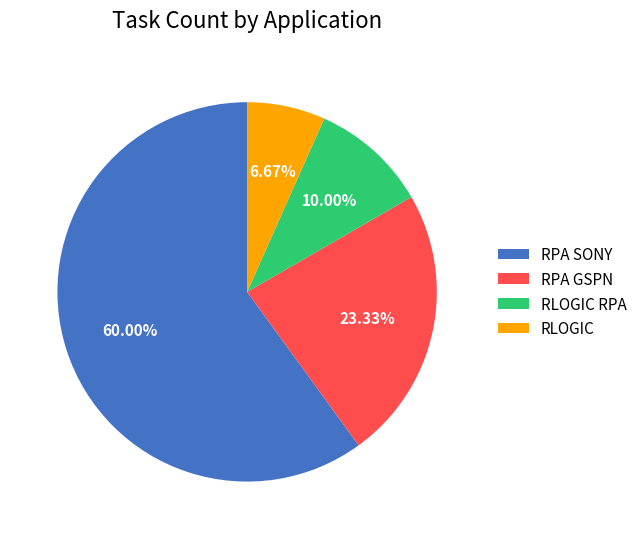

Is there any slice that represents more than half of the pie?

Yes